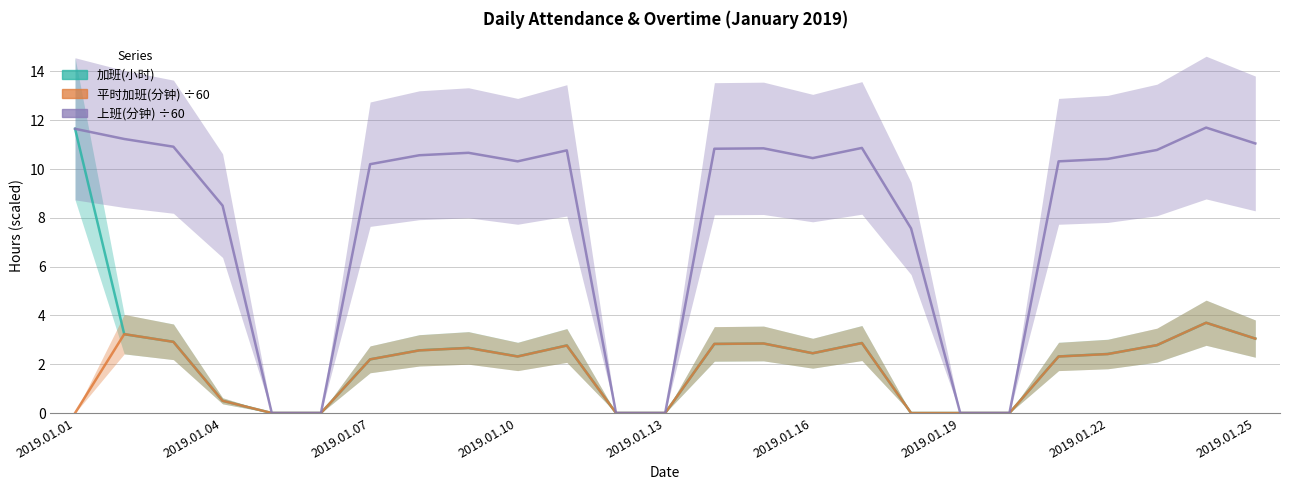

What is the average value of the 加班(小时) series?

2.2